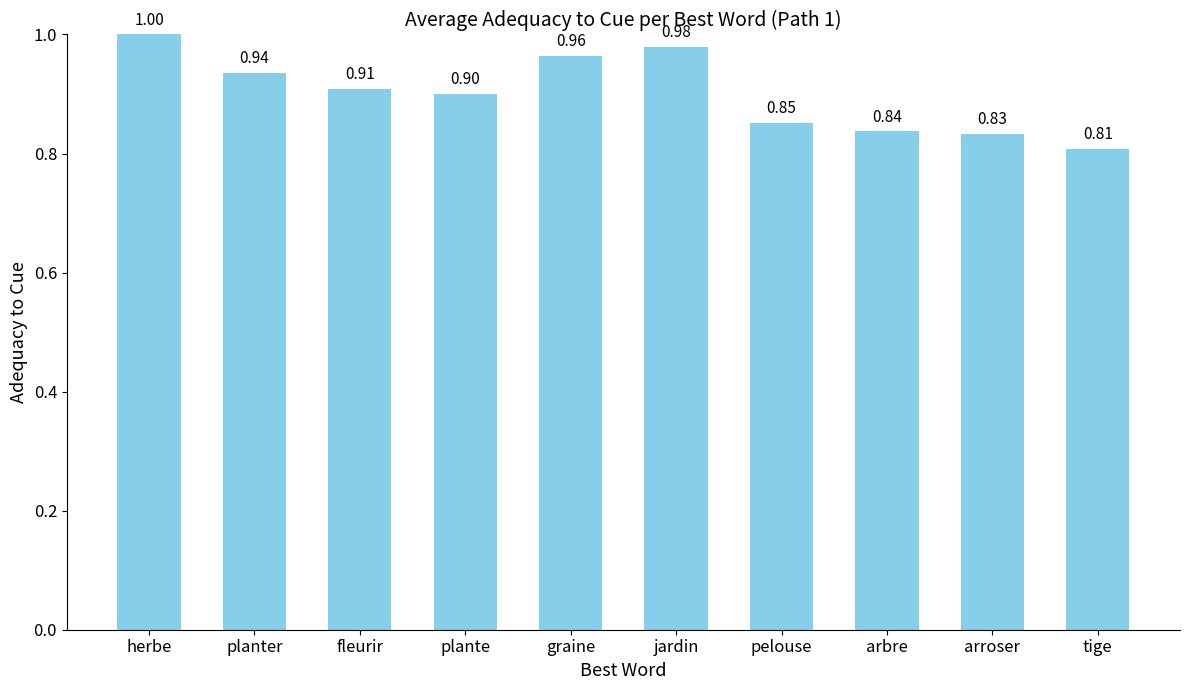

What is the greatest value displayed?

1.0